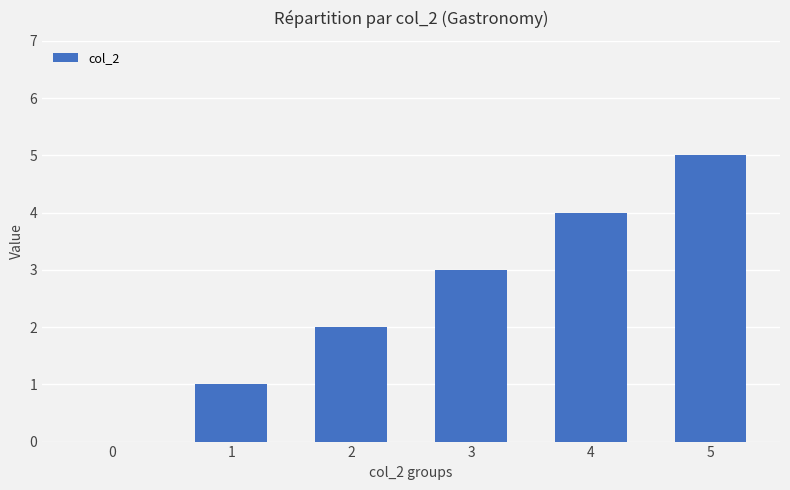

What value does the data have at 5?

5